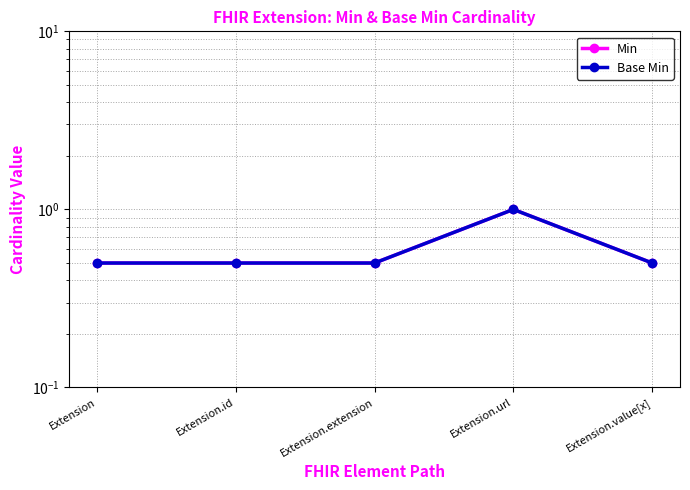

Count the number of data series in this chart.

2